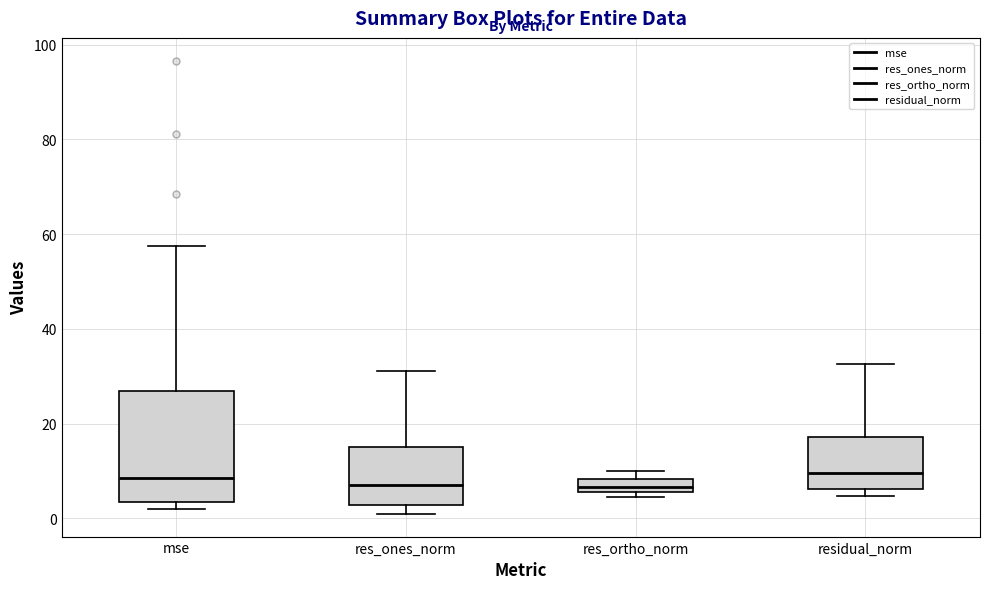

Comparing the boxes themselves (not the whiskers), which one is the tallest?

mse